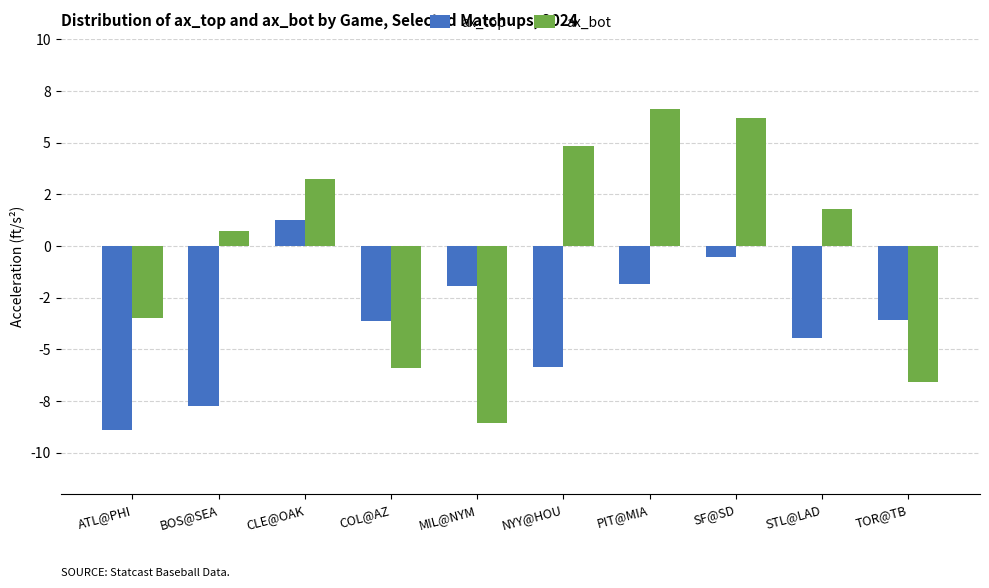

What are all the series names shown in the legend?

ax_top, ax_bot